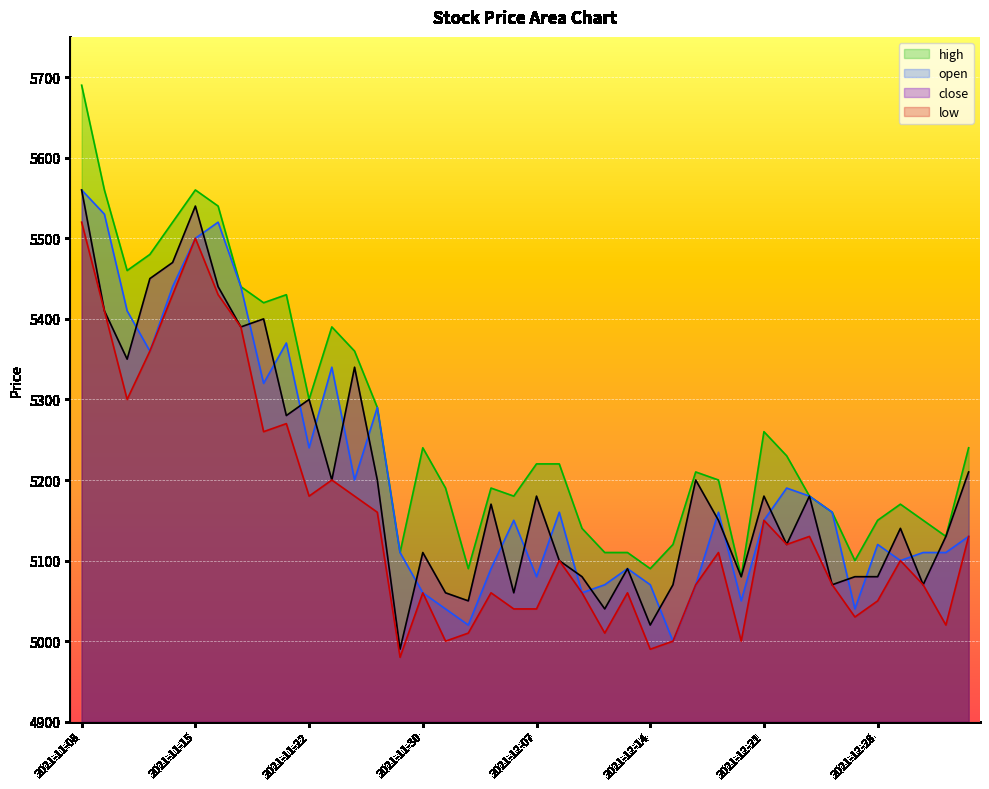

At which category is the sum across all series the highest?

2021-11-08